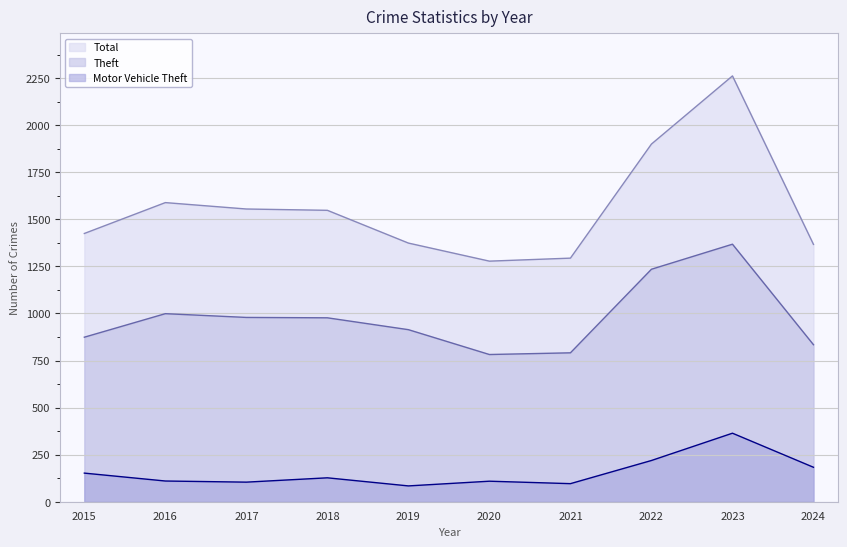

Rank the series by their average value, from lowest to highest.

Motor Vehicle Theft, Theft, Total